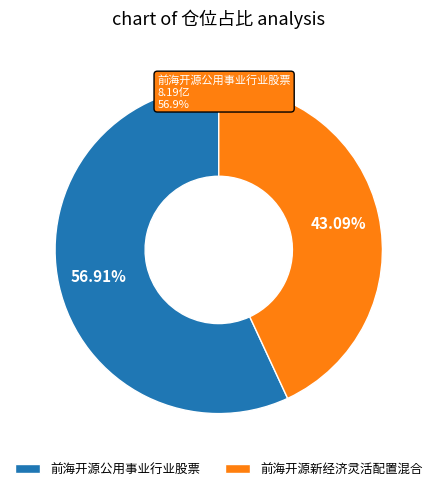

Which category accounts for the majority?

前海开源公用事业行业股票